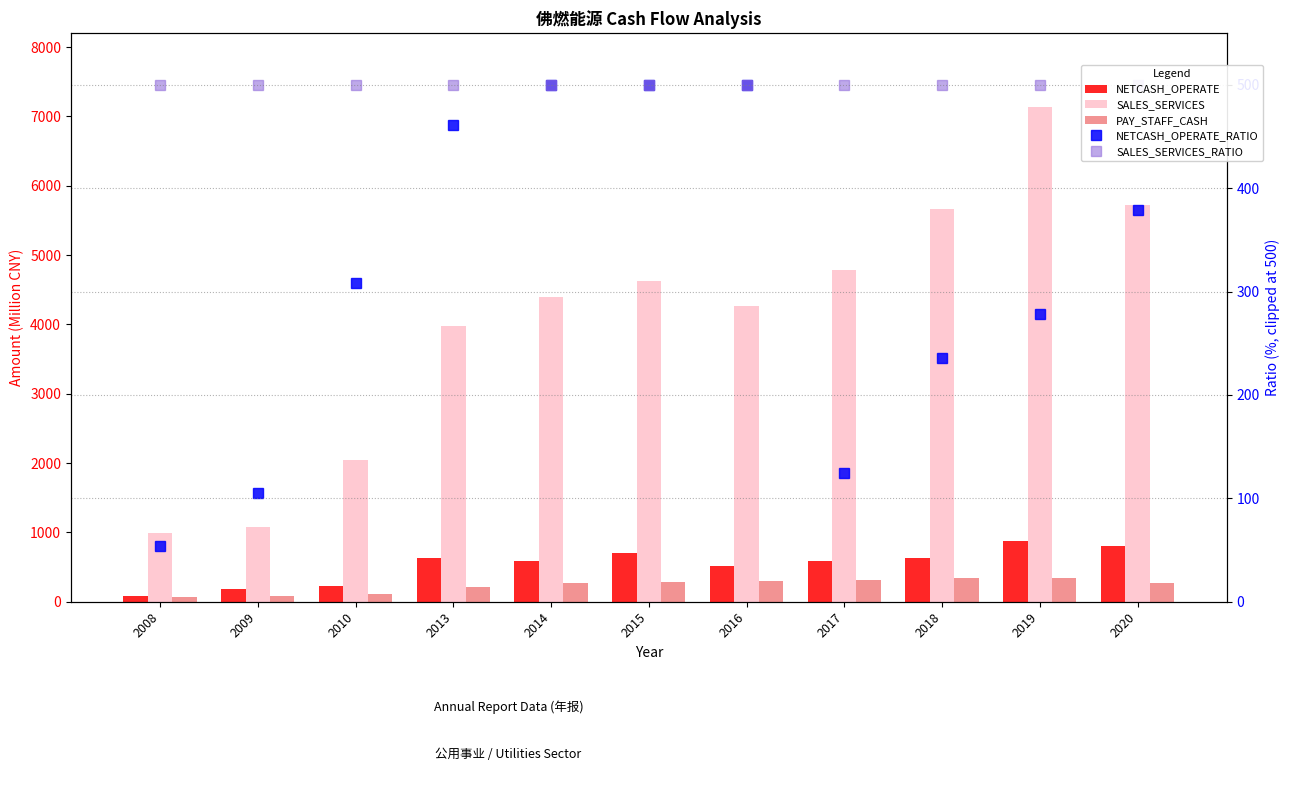

True or false: SALES_SERVICES_RATIO has a value of 250.6 at 2018.

False